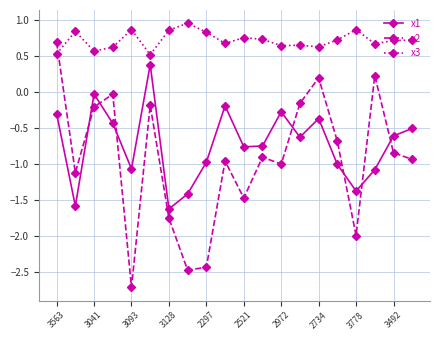

True or false: x2 and x3 intersect in this chart.

True